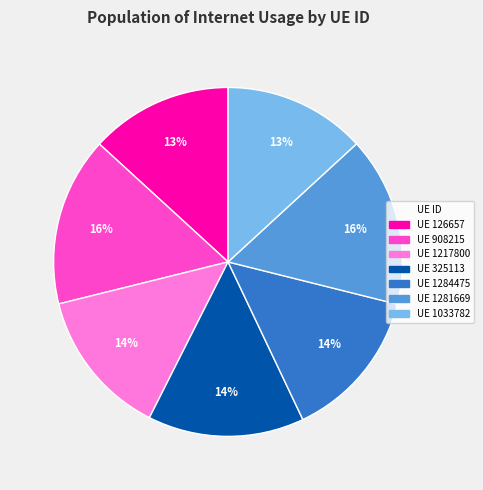

Is it true that UE 126657 is 13% of the pie?

True